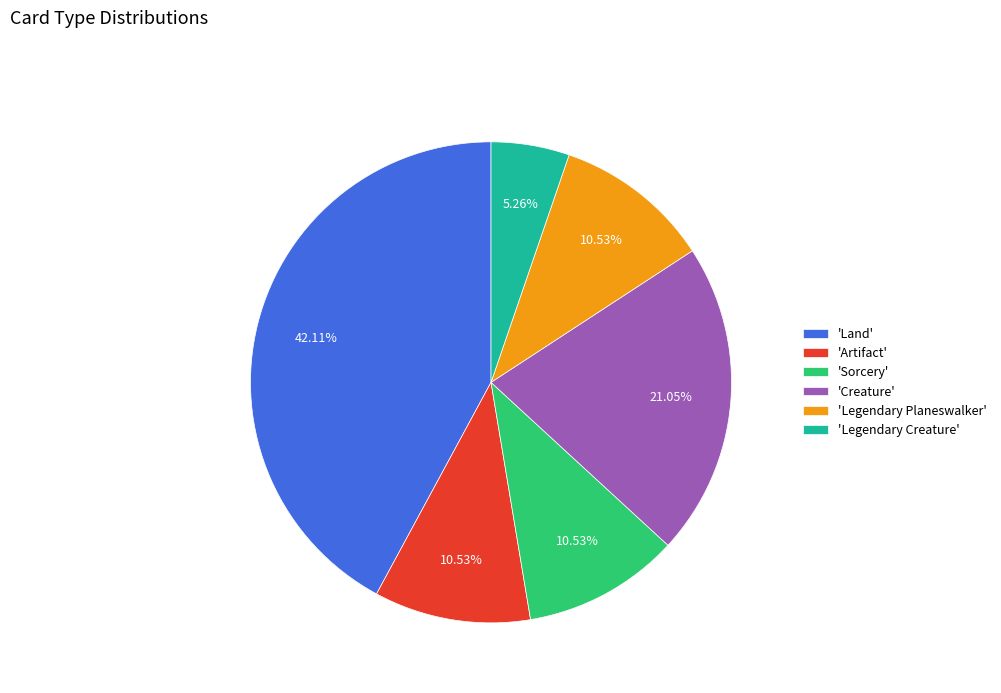

Which category has the smallest portion of the pie?

'Legendary Creature'